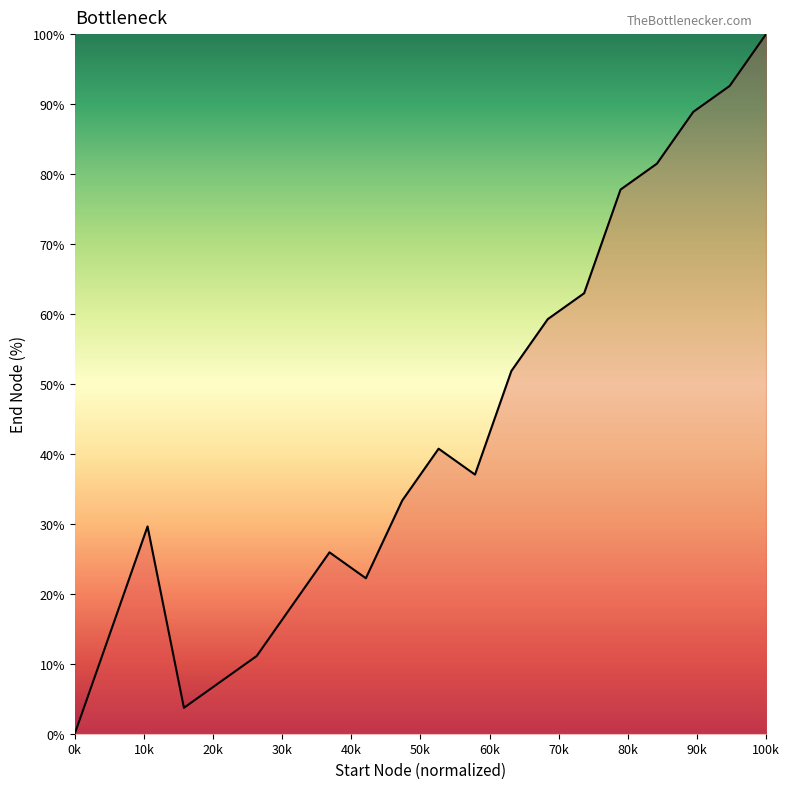

What is the difference between the maximum and minimum values?

100.0